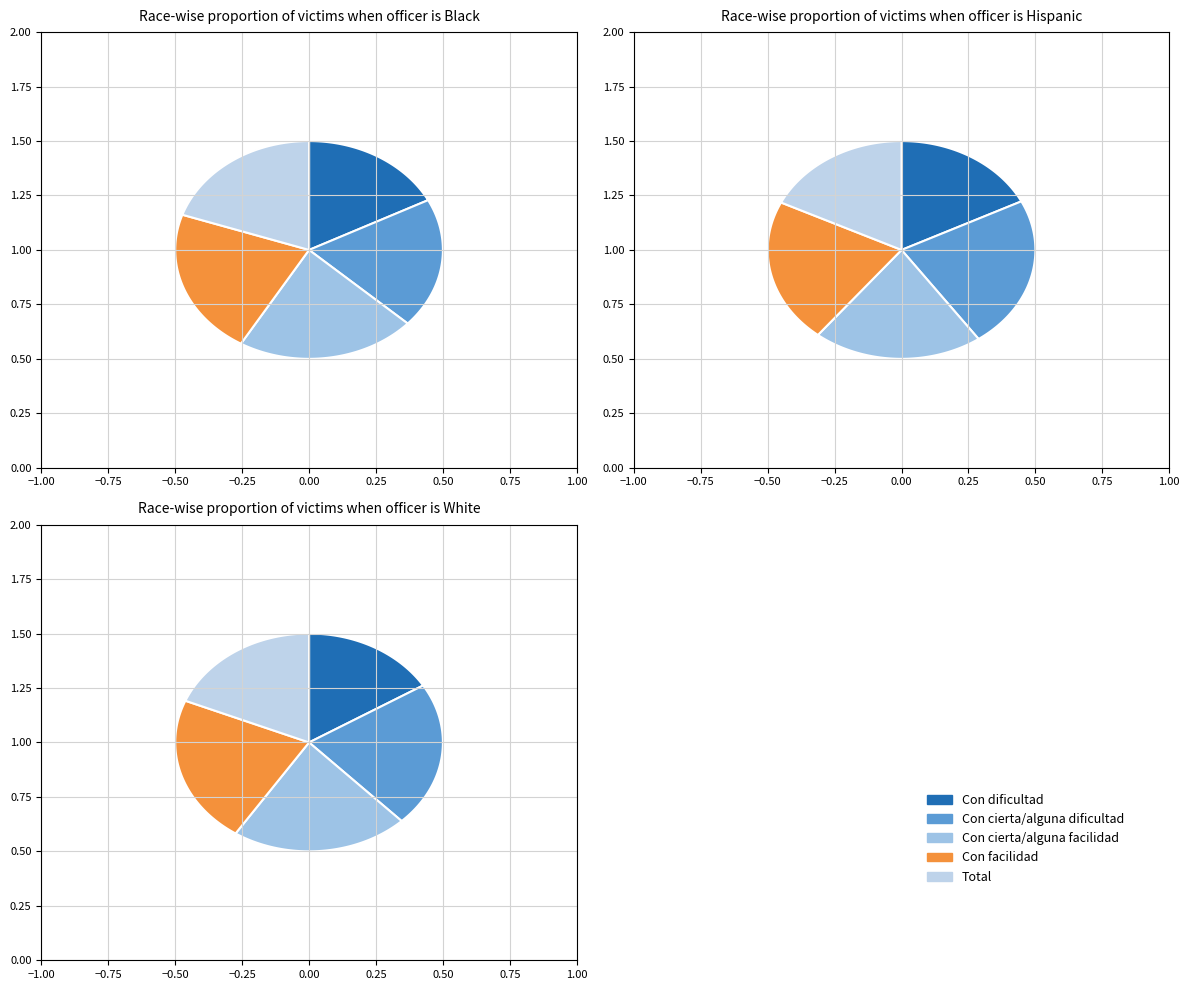

Which category has the smallest portion of the pie?

Con dificultad